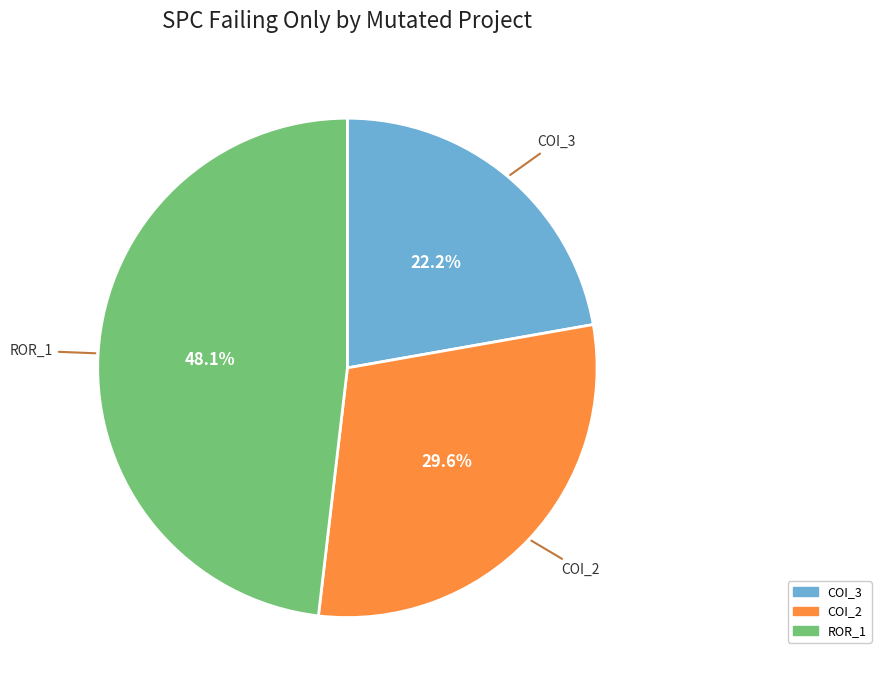

Is there a majority slice in this chart?

No